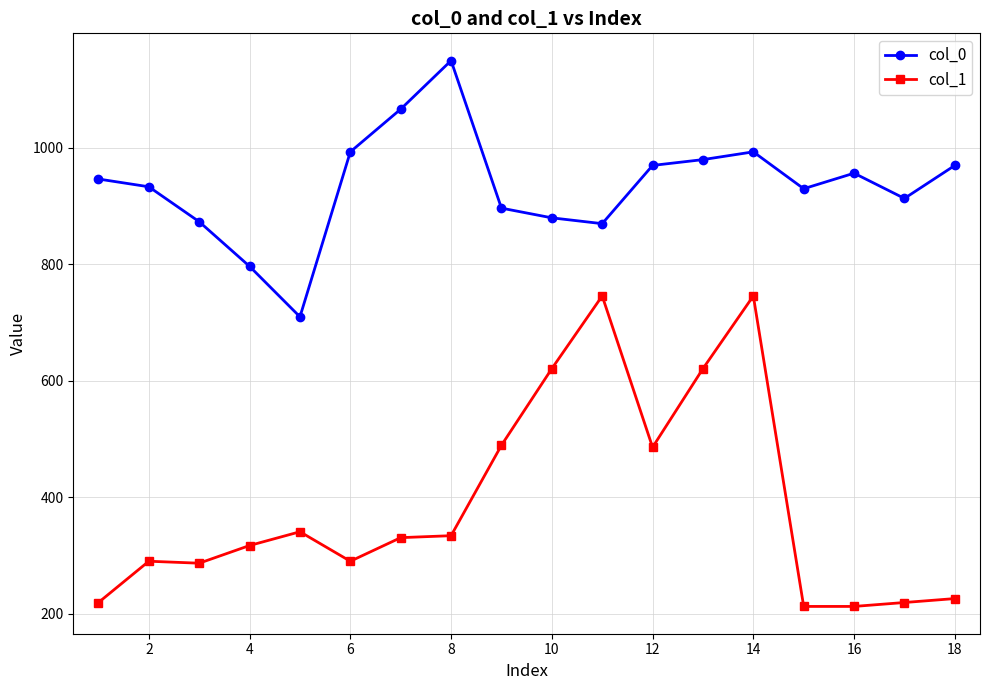

What is the minimum value shown in the chart?

212.6